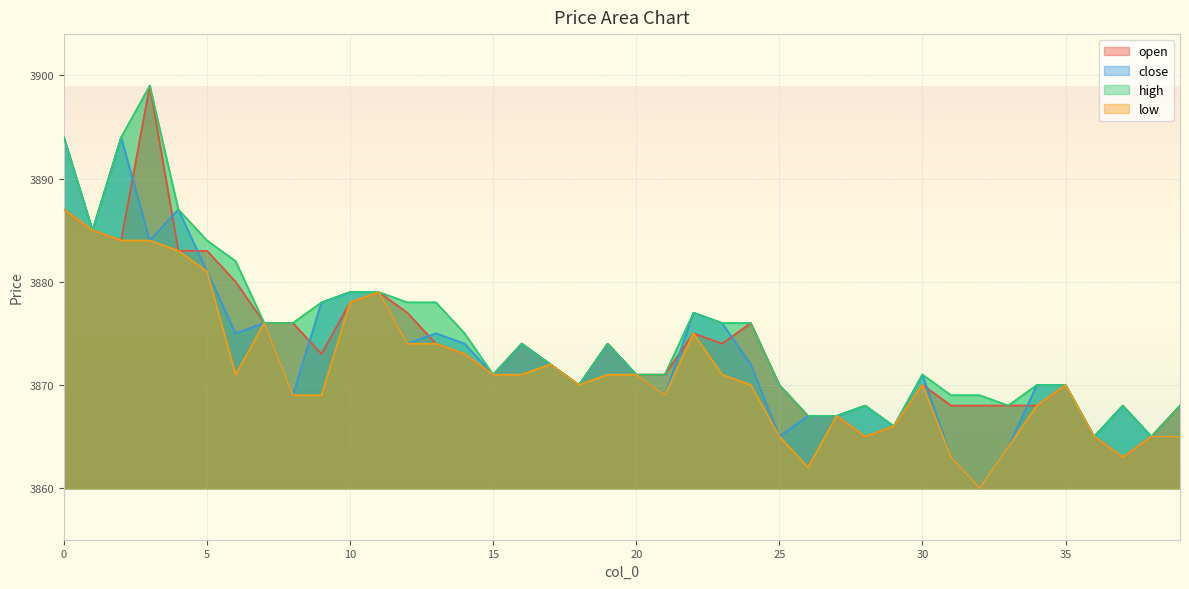

What is the maximum value for low?

3887